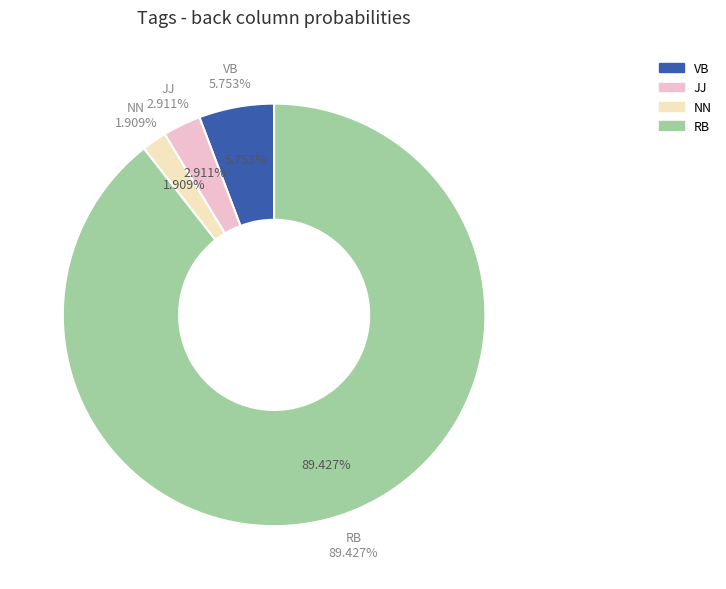

Does any single category account for the majority?

Yes